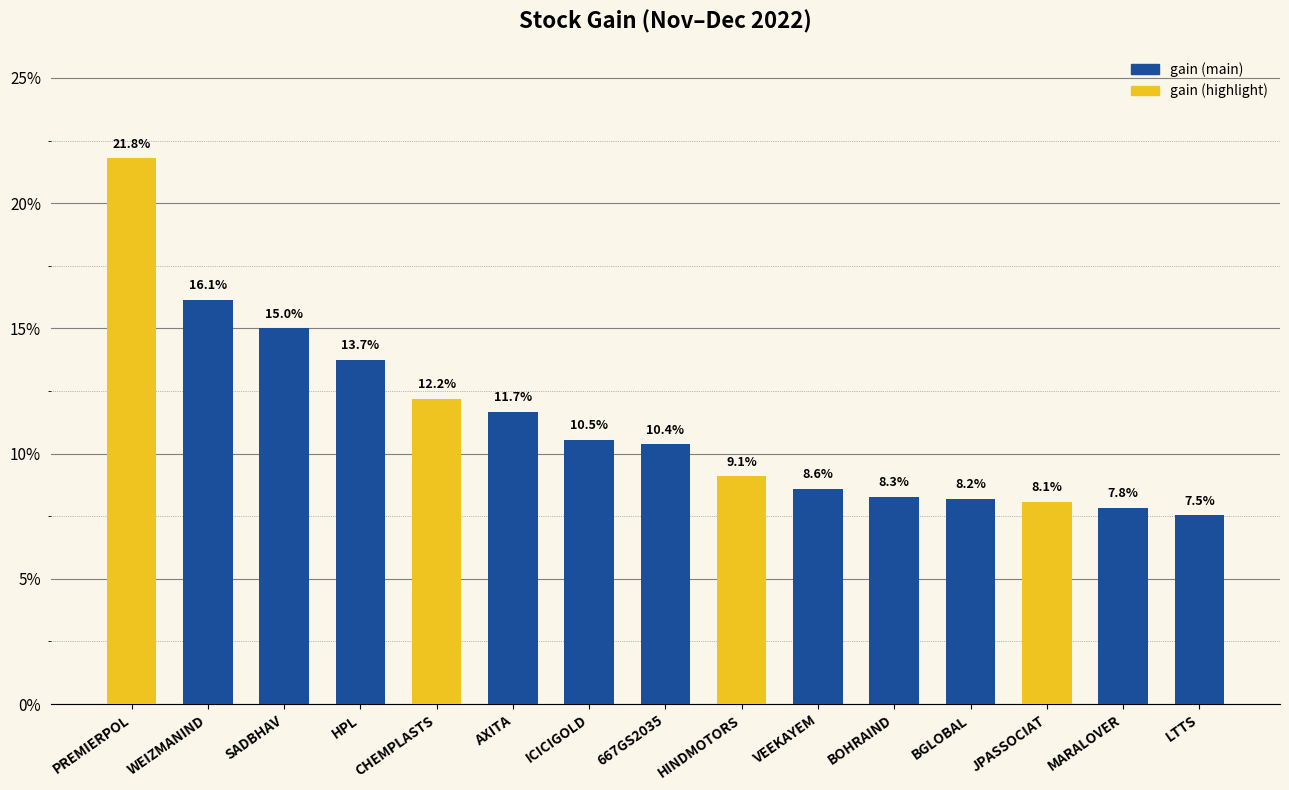

How many values exceed 10?

8